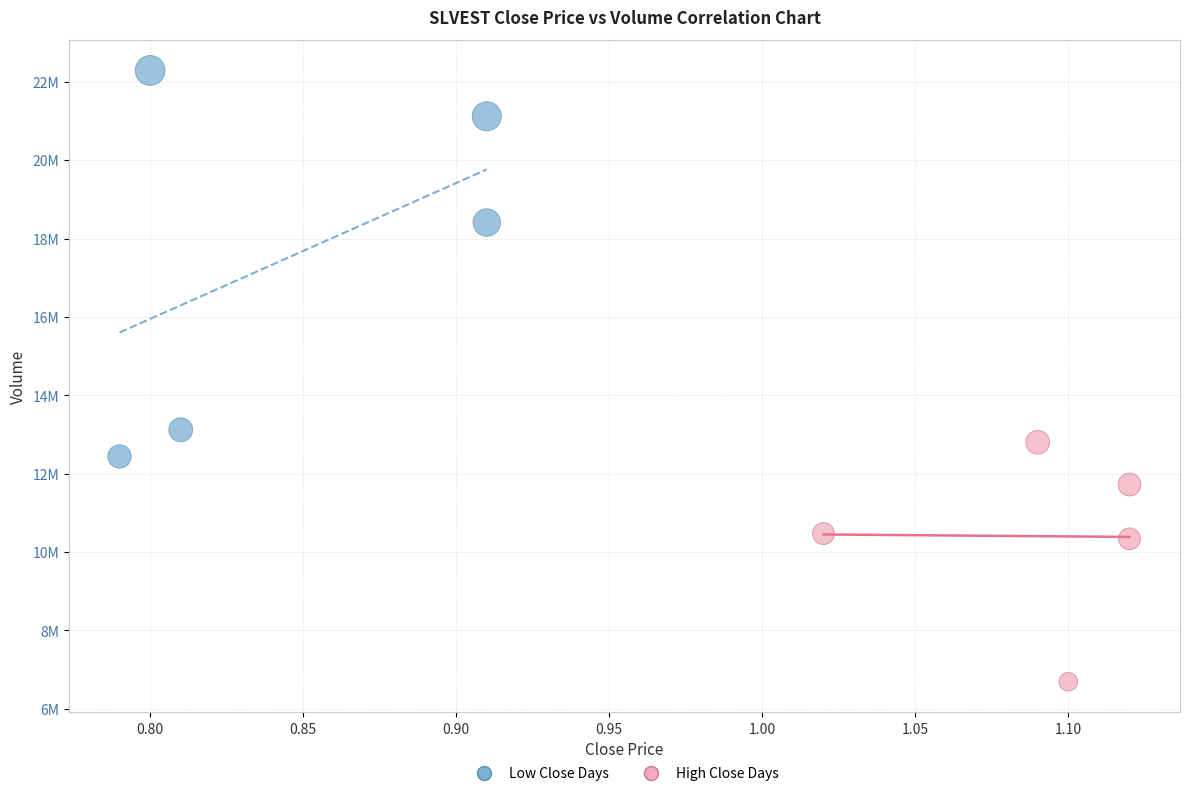

Which series has the largest Y range (max minus min)?

Low Close Days